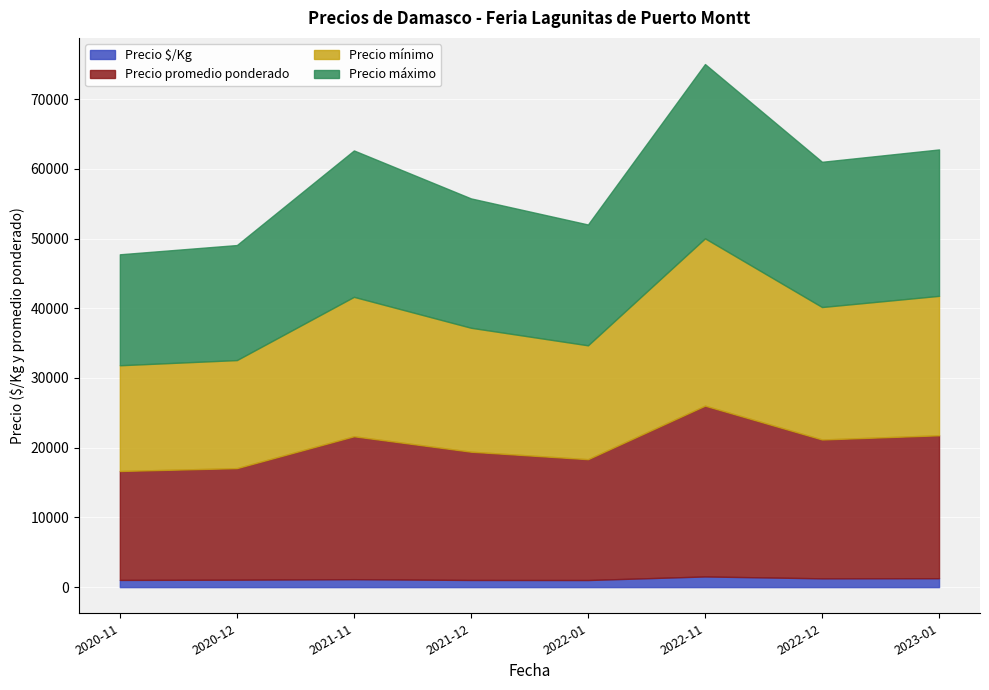

What is the difference between the maximum and minimum values in the Precio mínimo series?

8833